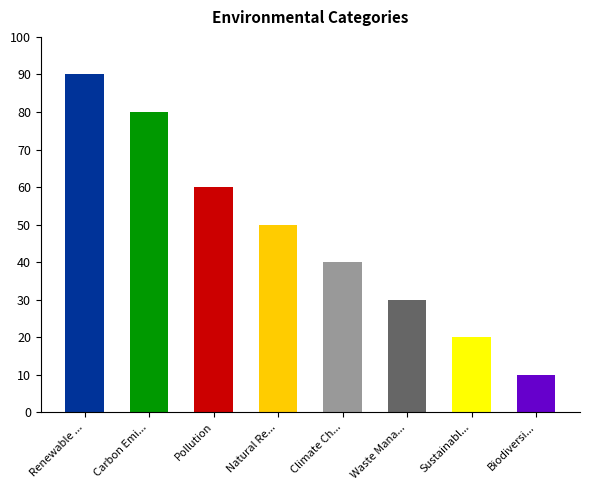

Count the number of categories in the chart.

8